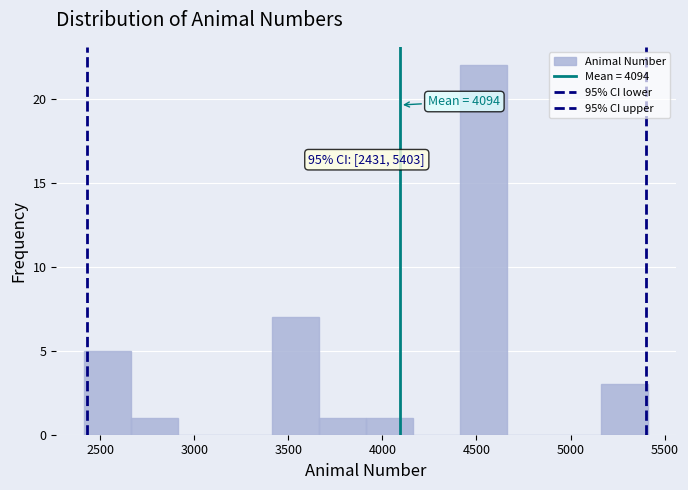

Which range on the x-axis has the tallest bar?

4400 to 4650